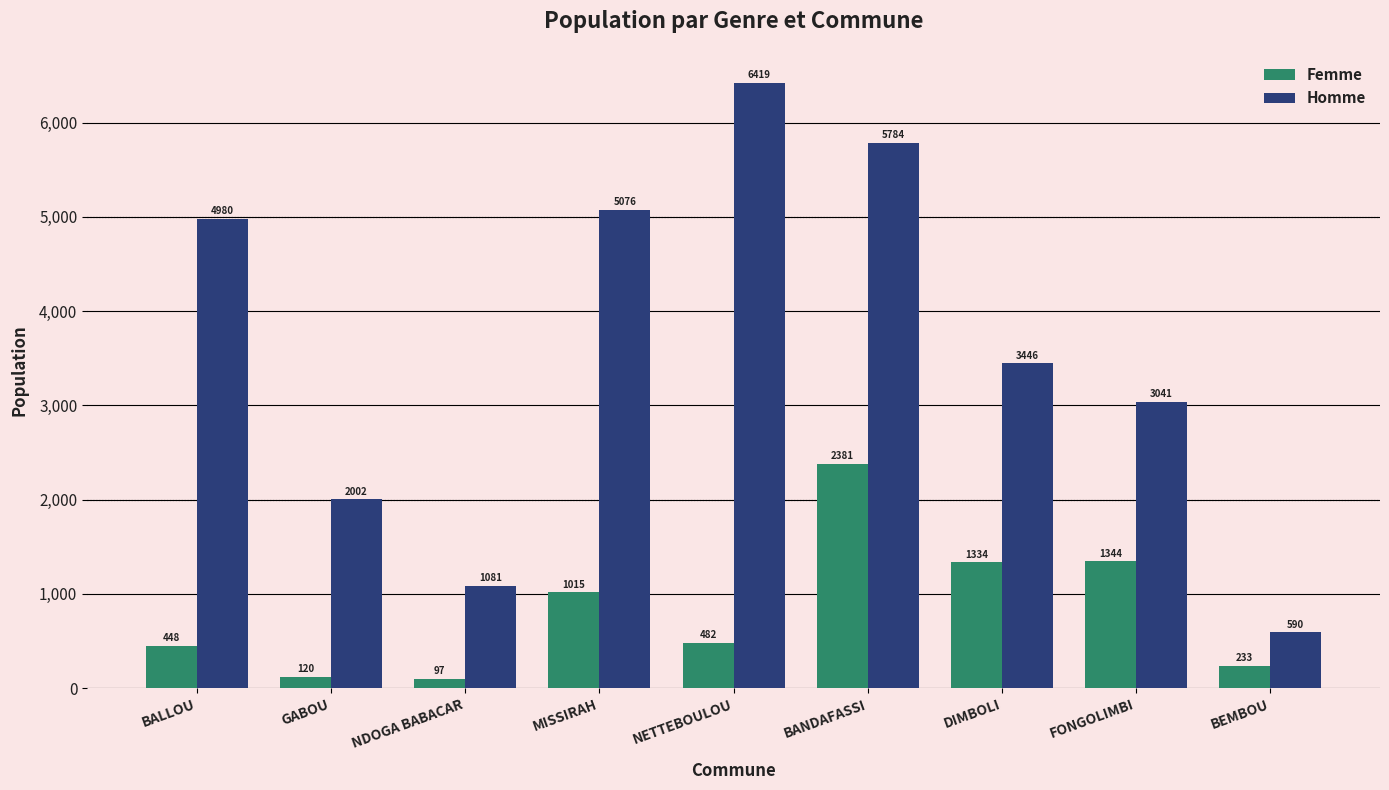

How many bars are there in total?

18